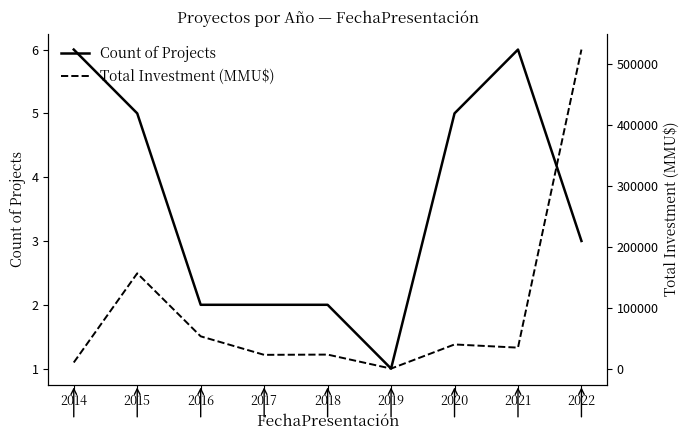

Which category has the highest value in the Total Investment (MMU$) series?

2022